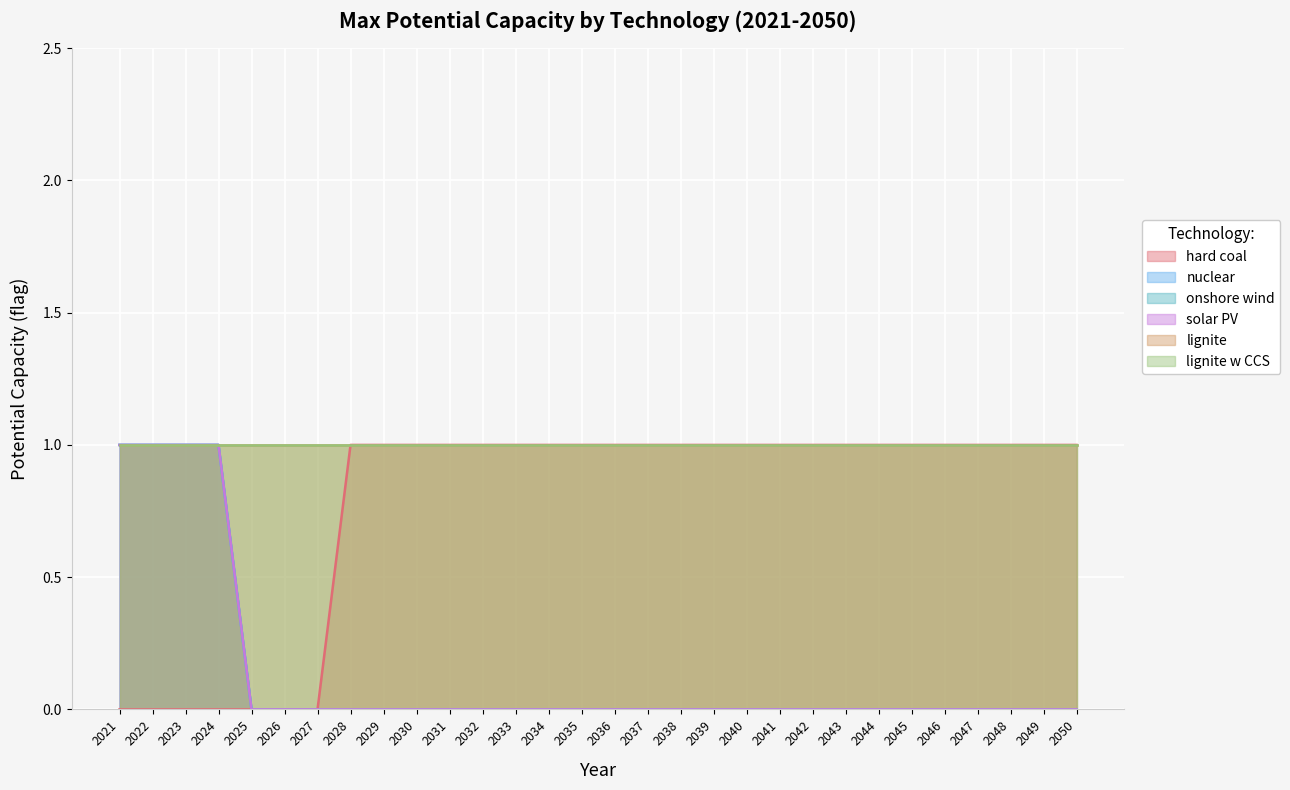

How many data points does each series have?

30